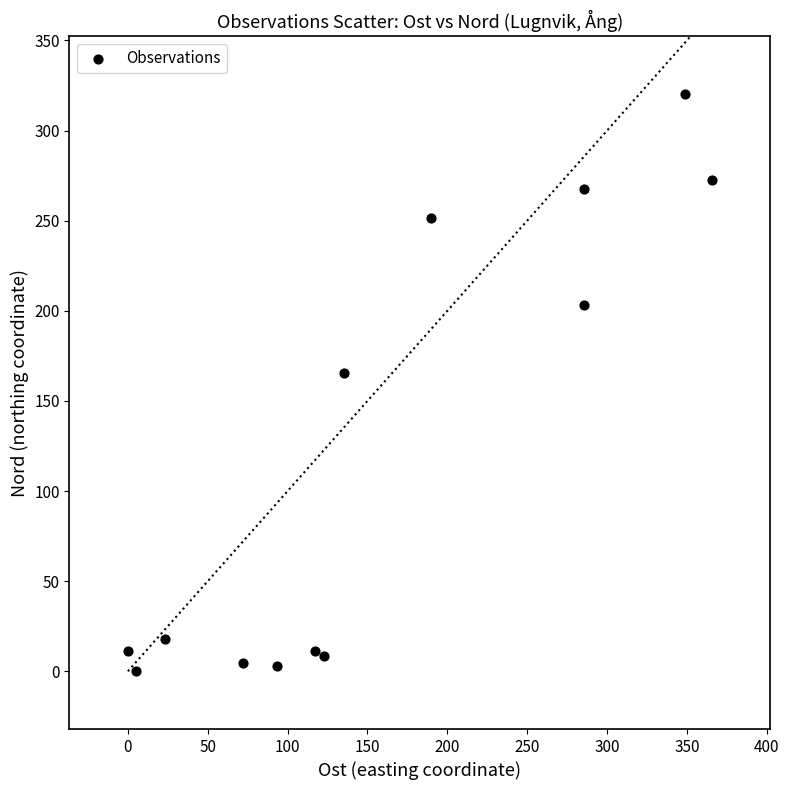

What is the range of Y values (max minus min)?

320.2